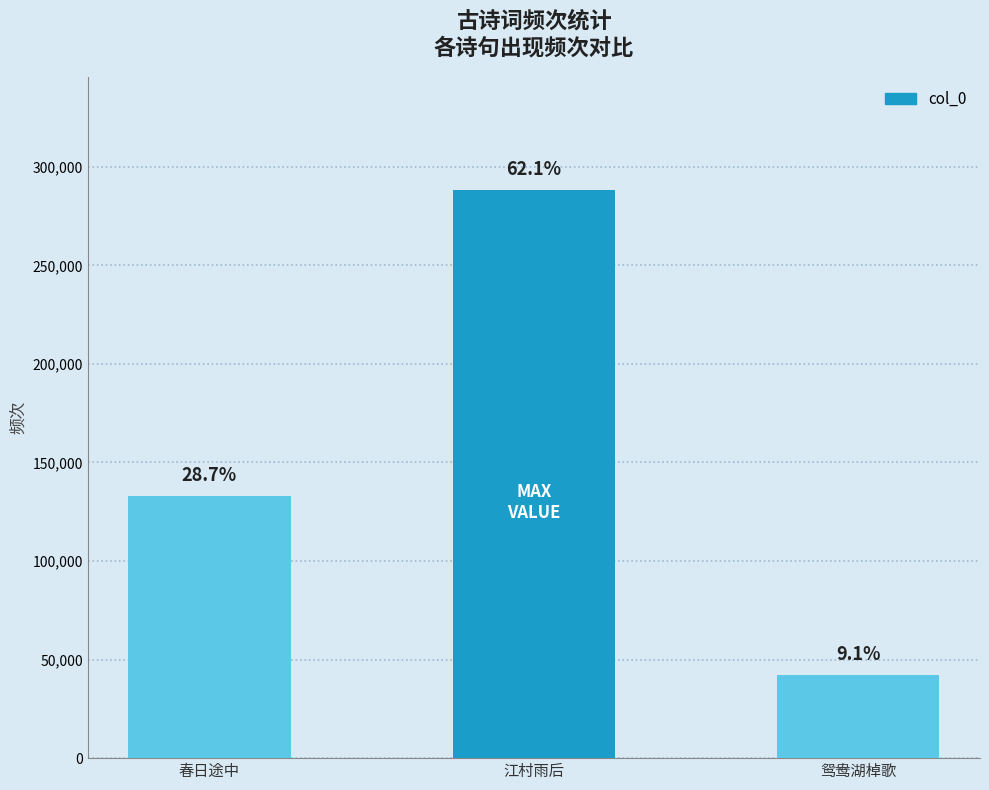

Which has a higher value, 江村雨后 or 春日途中?

江村雨后